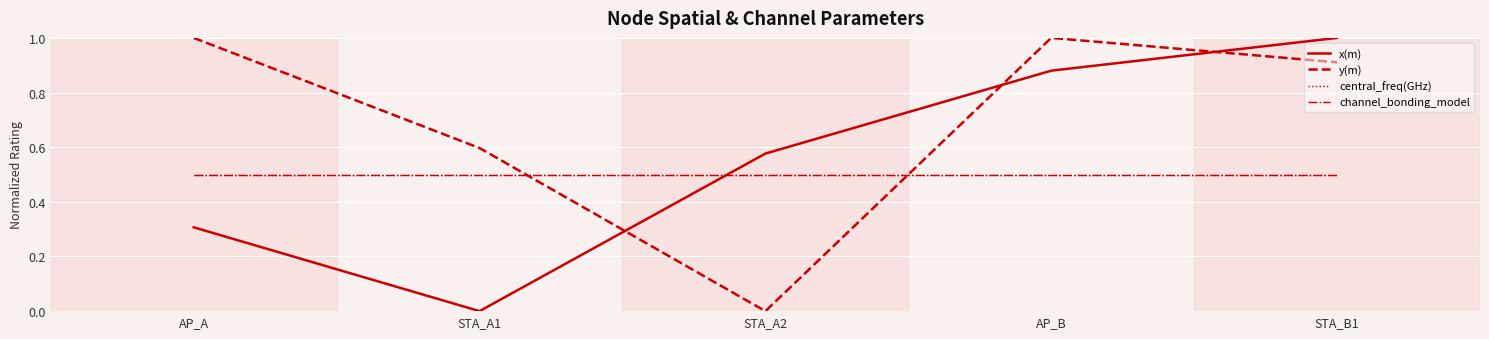

How many lines are shown in the chart?

4